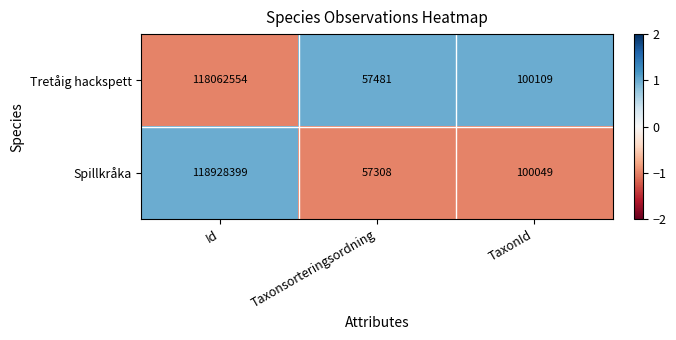

What is the maximum value for Spillkråka?

118928399